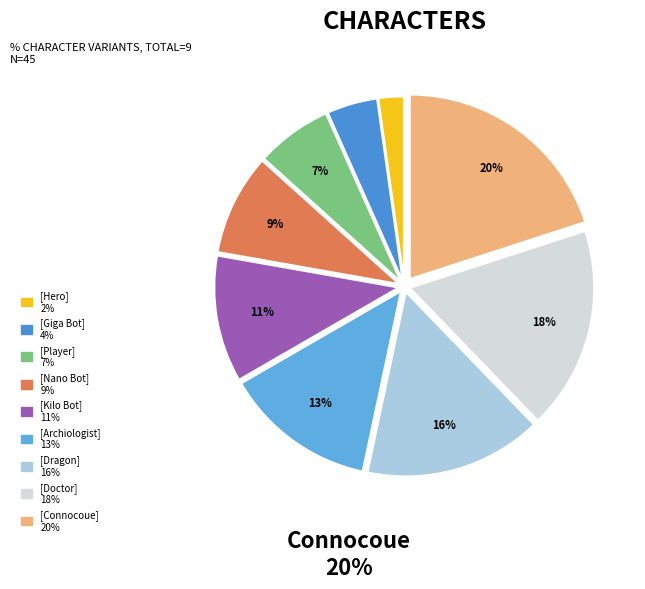

Count the number of slices in the pie.

9